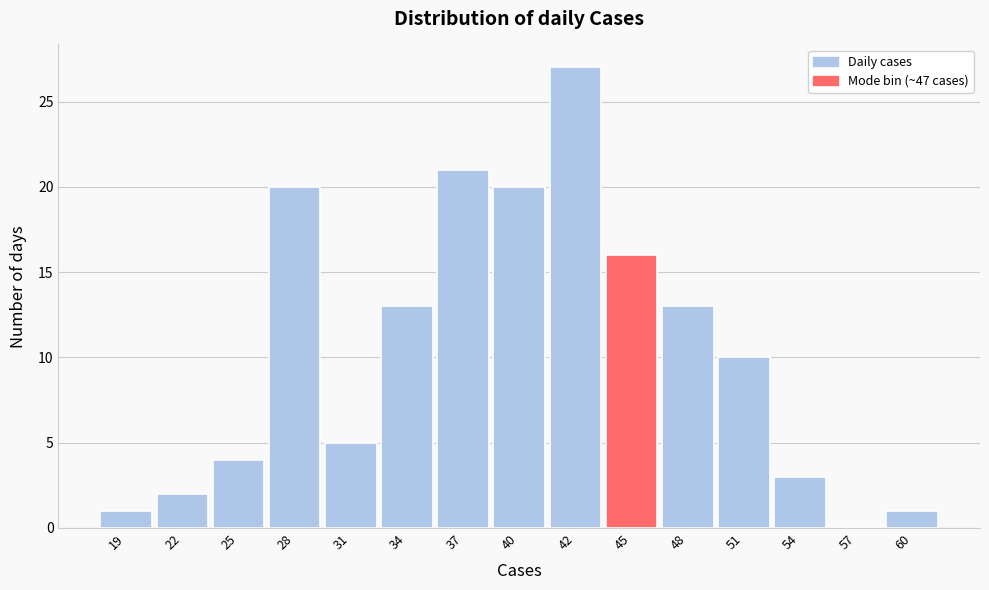

Reading left to right, extract all data points from this chart.

19=1	22=2	25=4	28=20	31=5	34=13	37=21	40=20	42=27	45=16	48=13	51=10	54=3	57=0	60=1